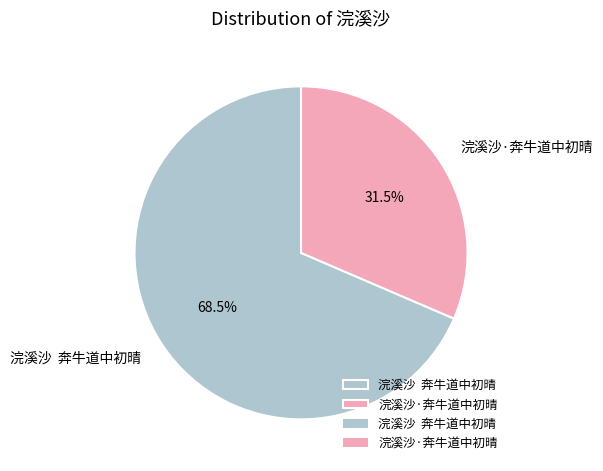

How many segments does this pie chart have?

2